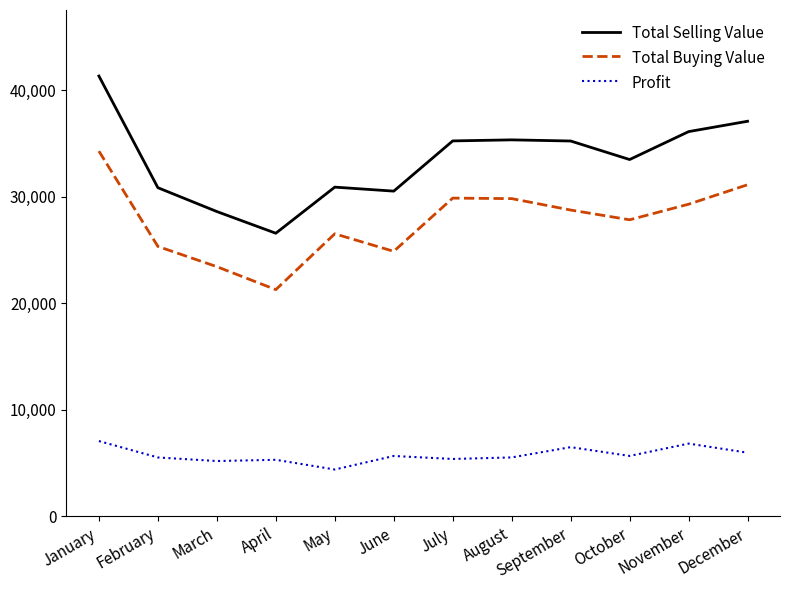

Where is the first local minimum for Total Buying Value?

April